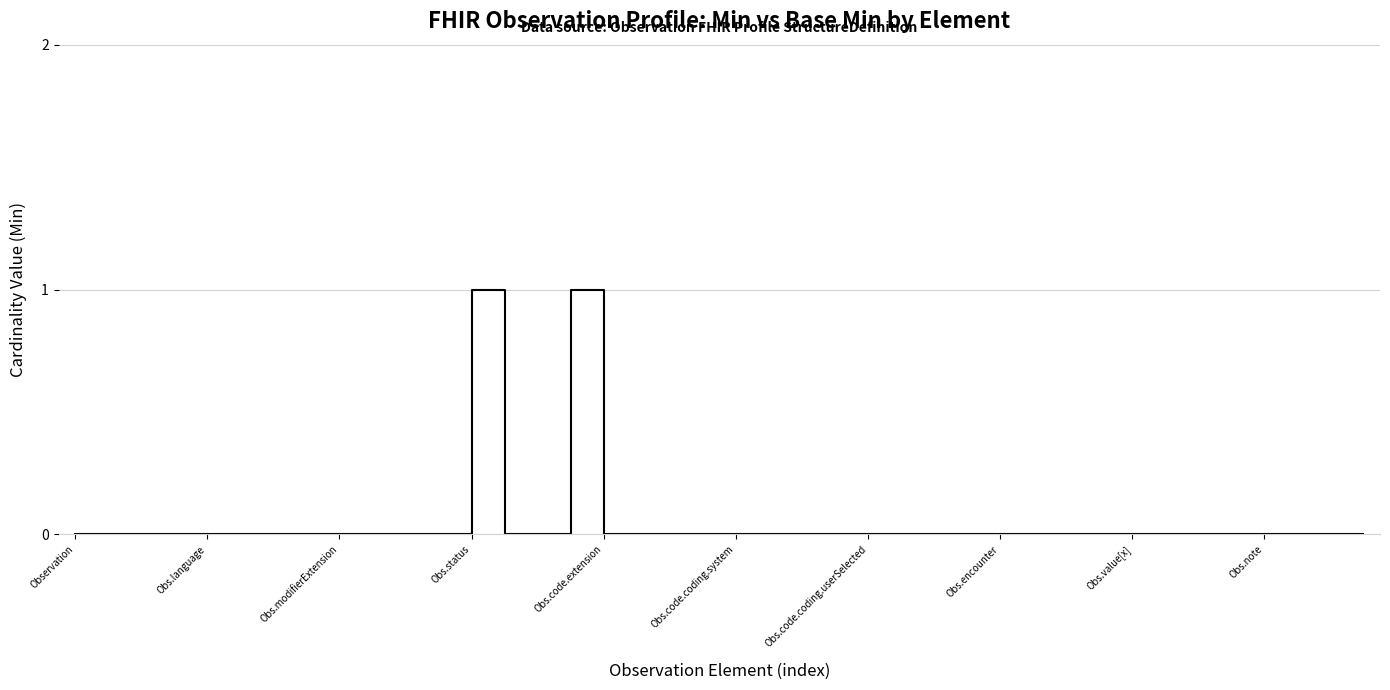

What is the maximum value shown in the chart?

1